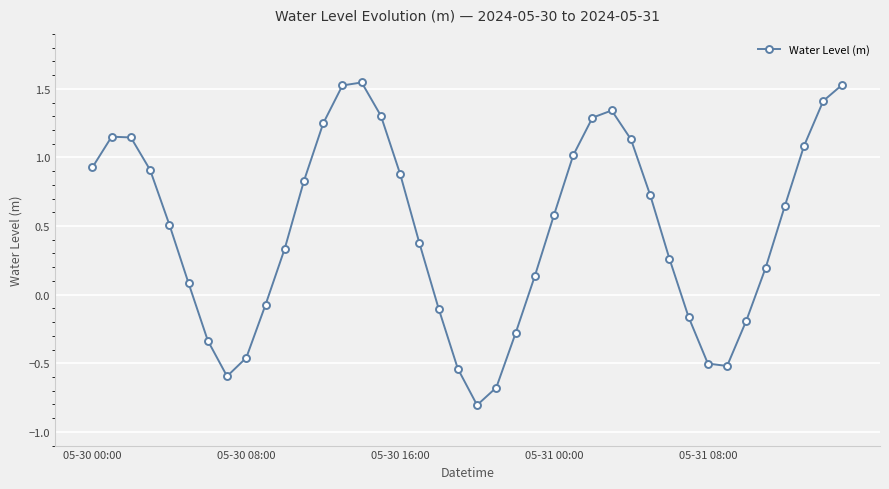

Does the chart display data point markers on the line(s)?

Yes